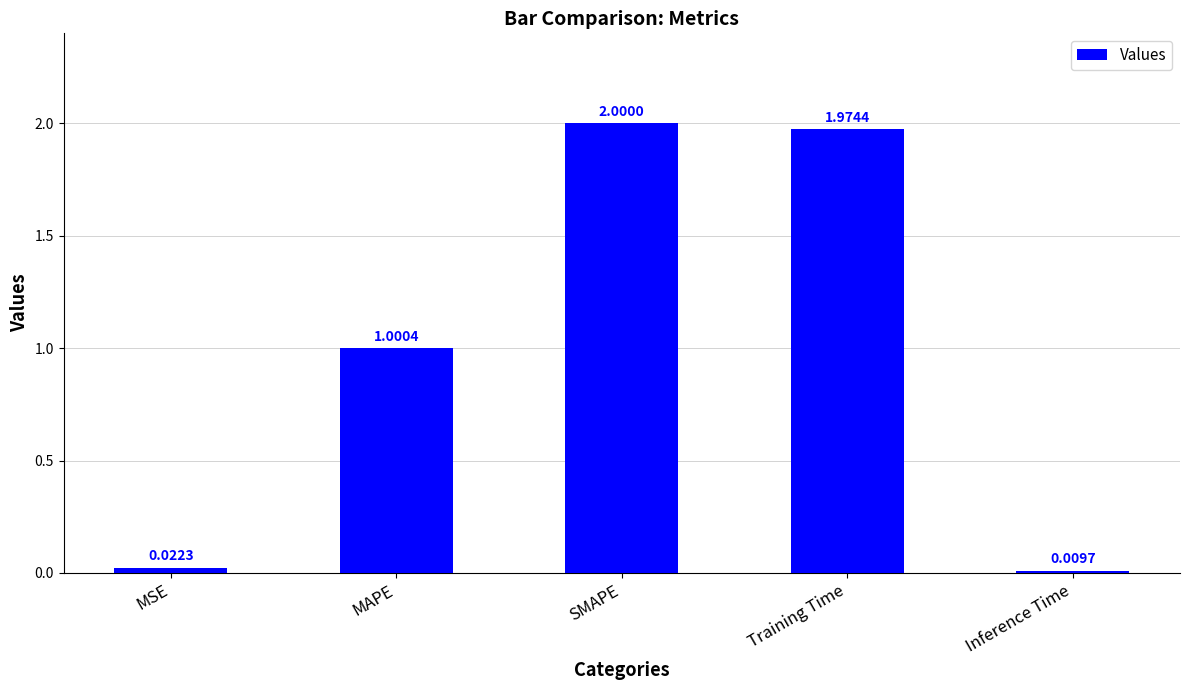

Which has a higher value, MSE or SMAPE?

SMAPE